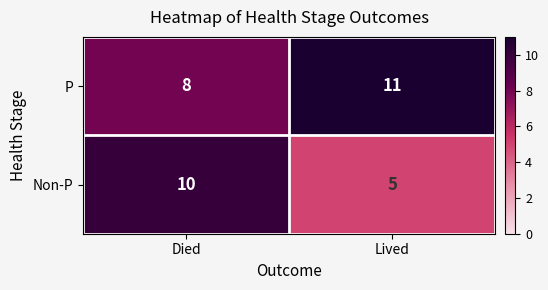

Reading left to right, extract all data points from this chart.

P: 8	11
Non-P: 10	5